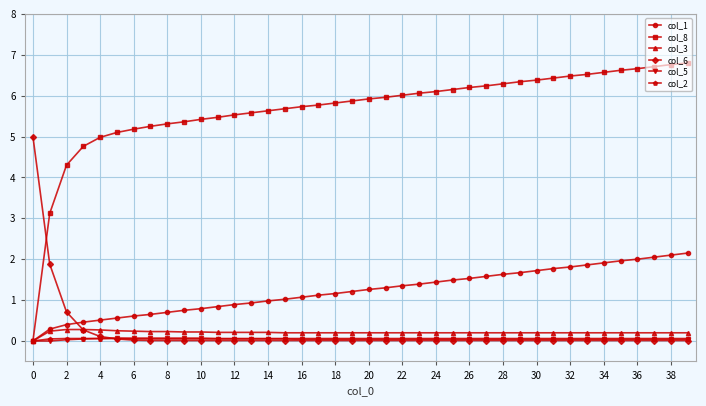

What is the difference between the maximum and second lowest values in the col_3 series?

0.1